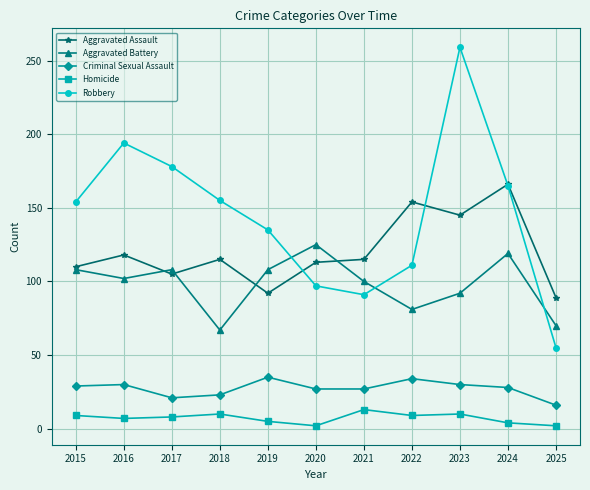

How many times do Robbery and Aggravated Battery cross each other?

3